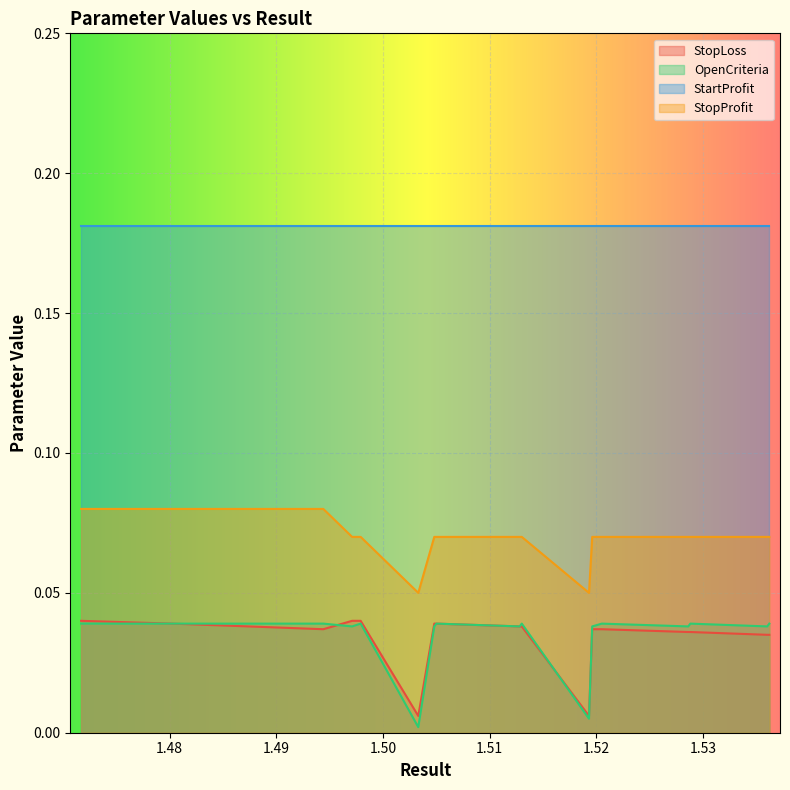

True or false: StopLoss and StartProfit intersect in this chart.

False